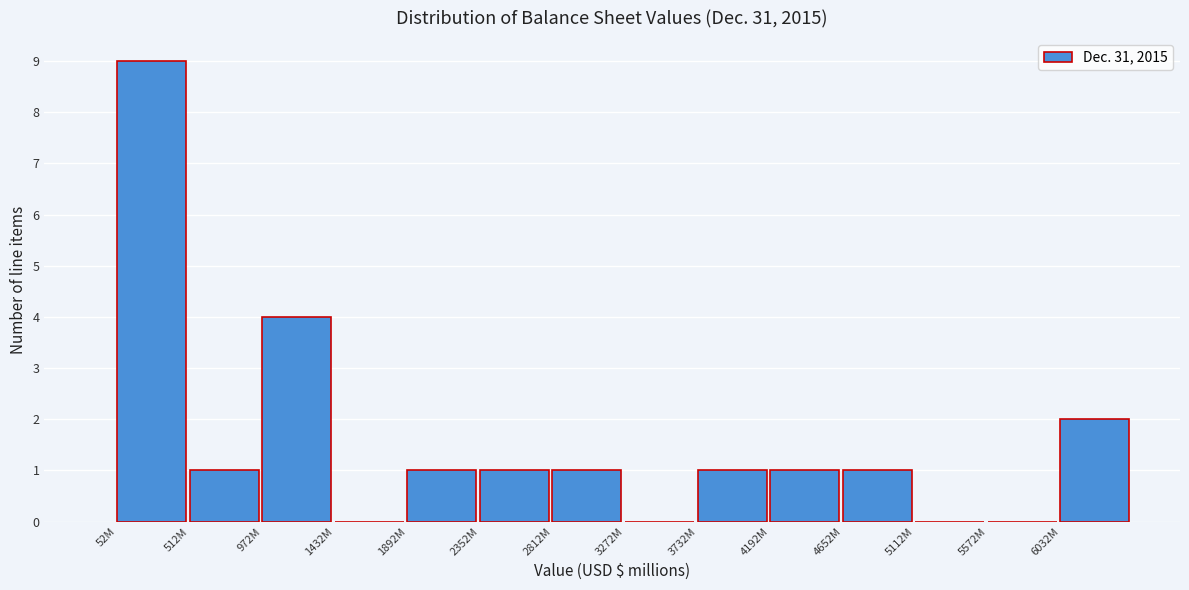

Reading right to left, what are all the values shown in this chart?

6032M=2	5572M=0	5112M=0	4652M=1	4192M=1	3732M=1	3272M=0	2812M=1	2352M=1	1892M=1	1432M=0	972M=4	512M=1	52M=9